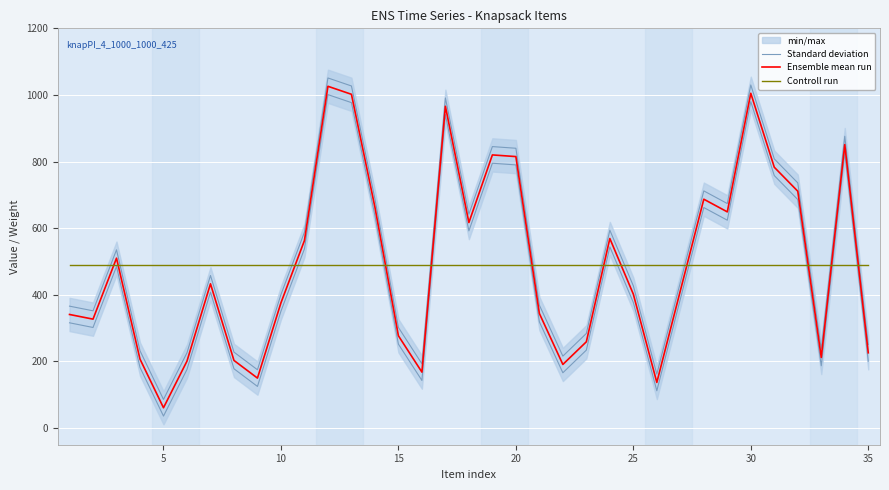

How many lines are shown in the chart?

3